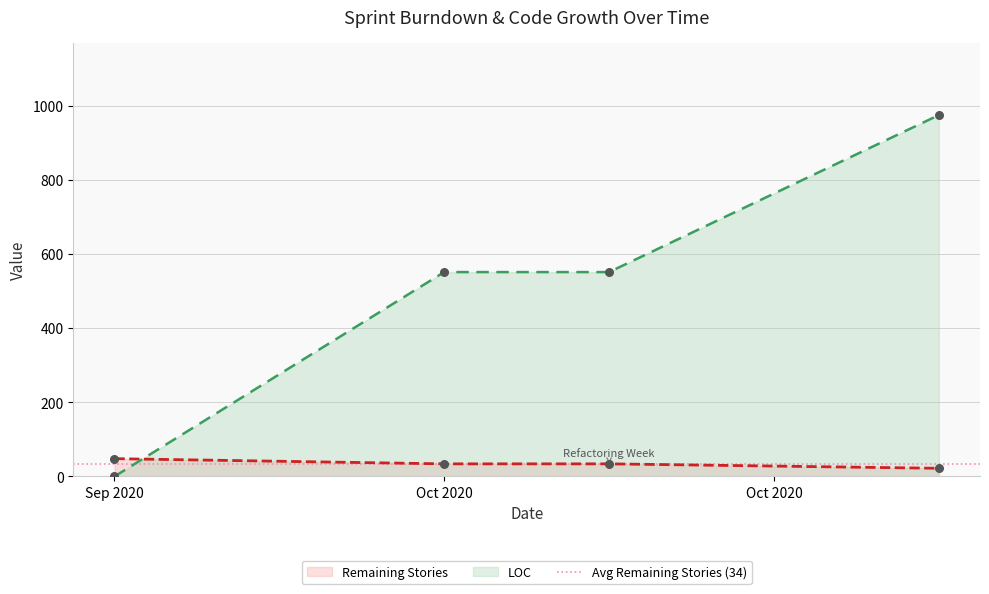

Which series has the largest Y range (max minus min)?

LOC